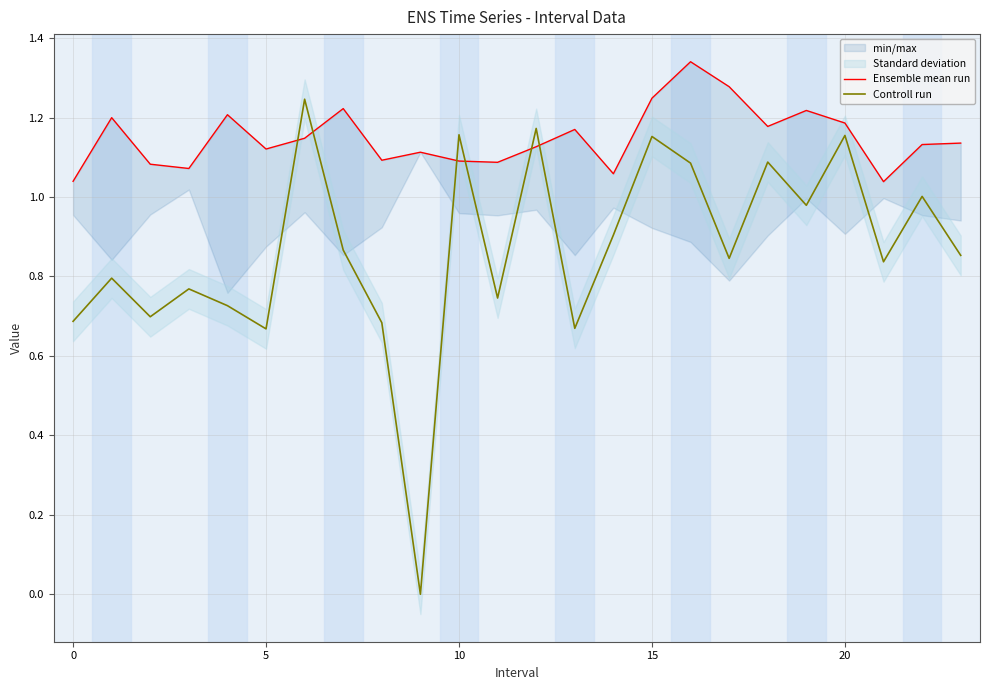

What is the difference between the maximum and minimum values in the Ensemble mean run series?

0.3